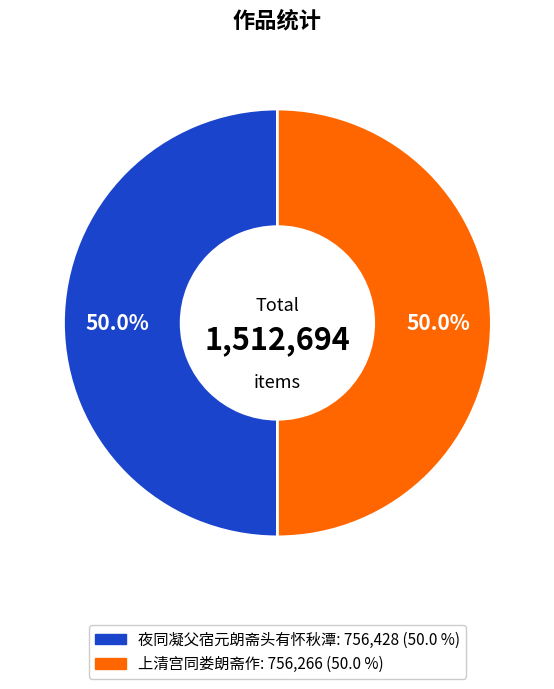

Approximately how many times larger is the value at 上清宫同娄朗斋作 compared to 夜同凝父宿元朗斋头有怀秋潭?

1.0